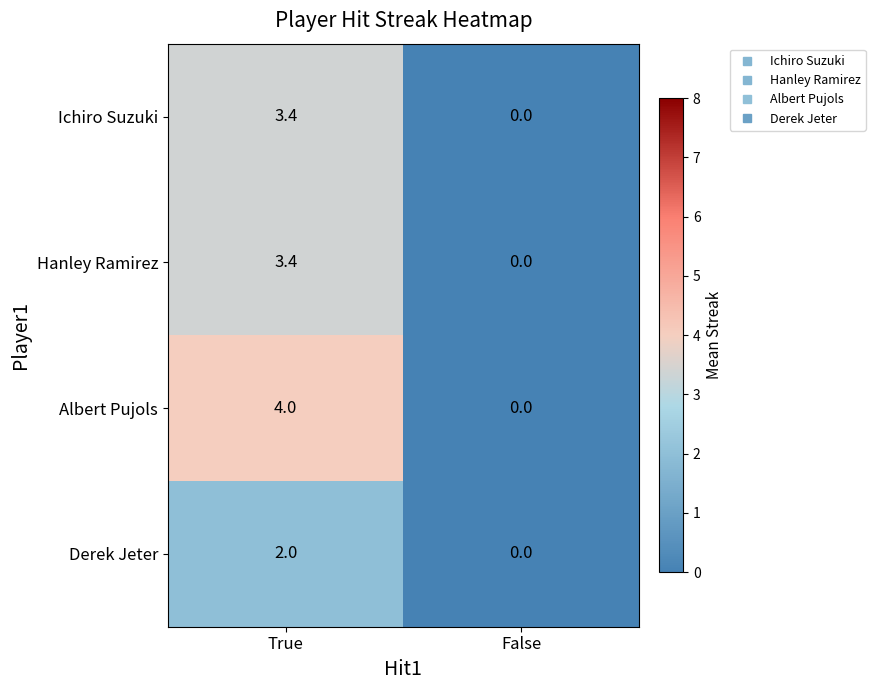

What is the greatest value displayed?

4.0